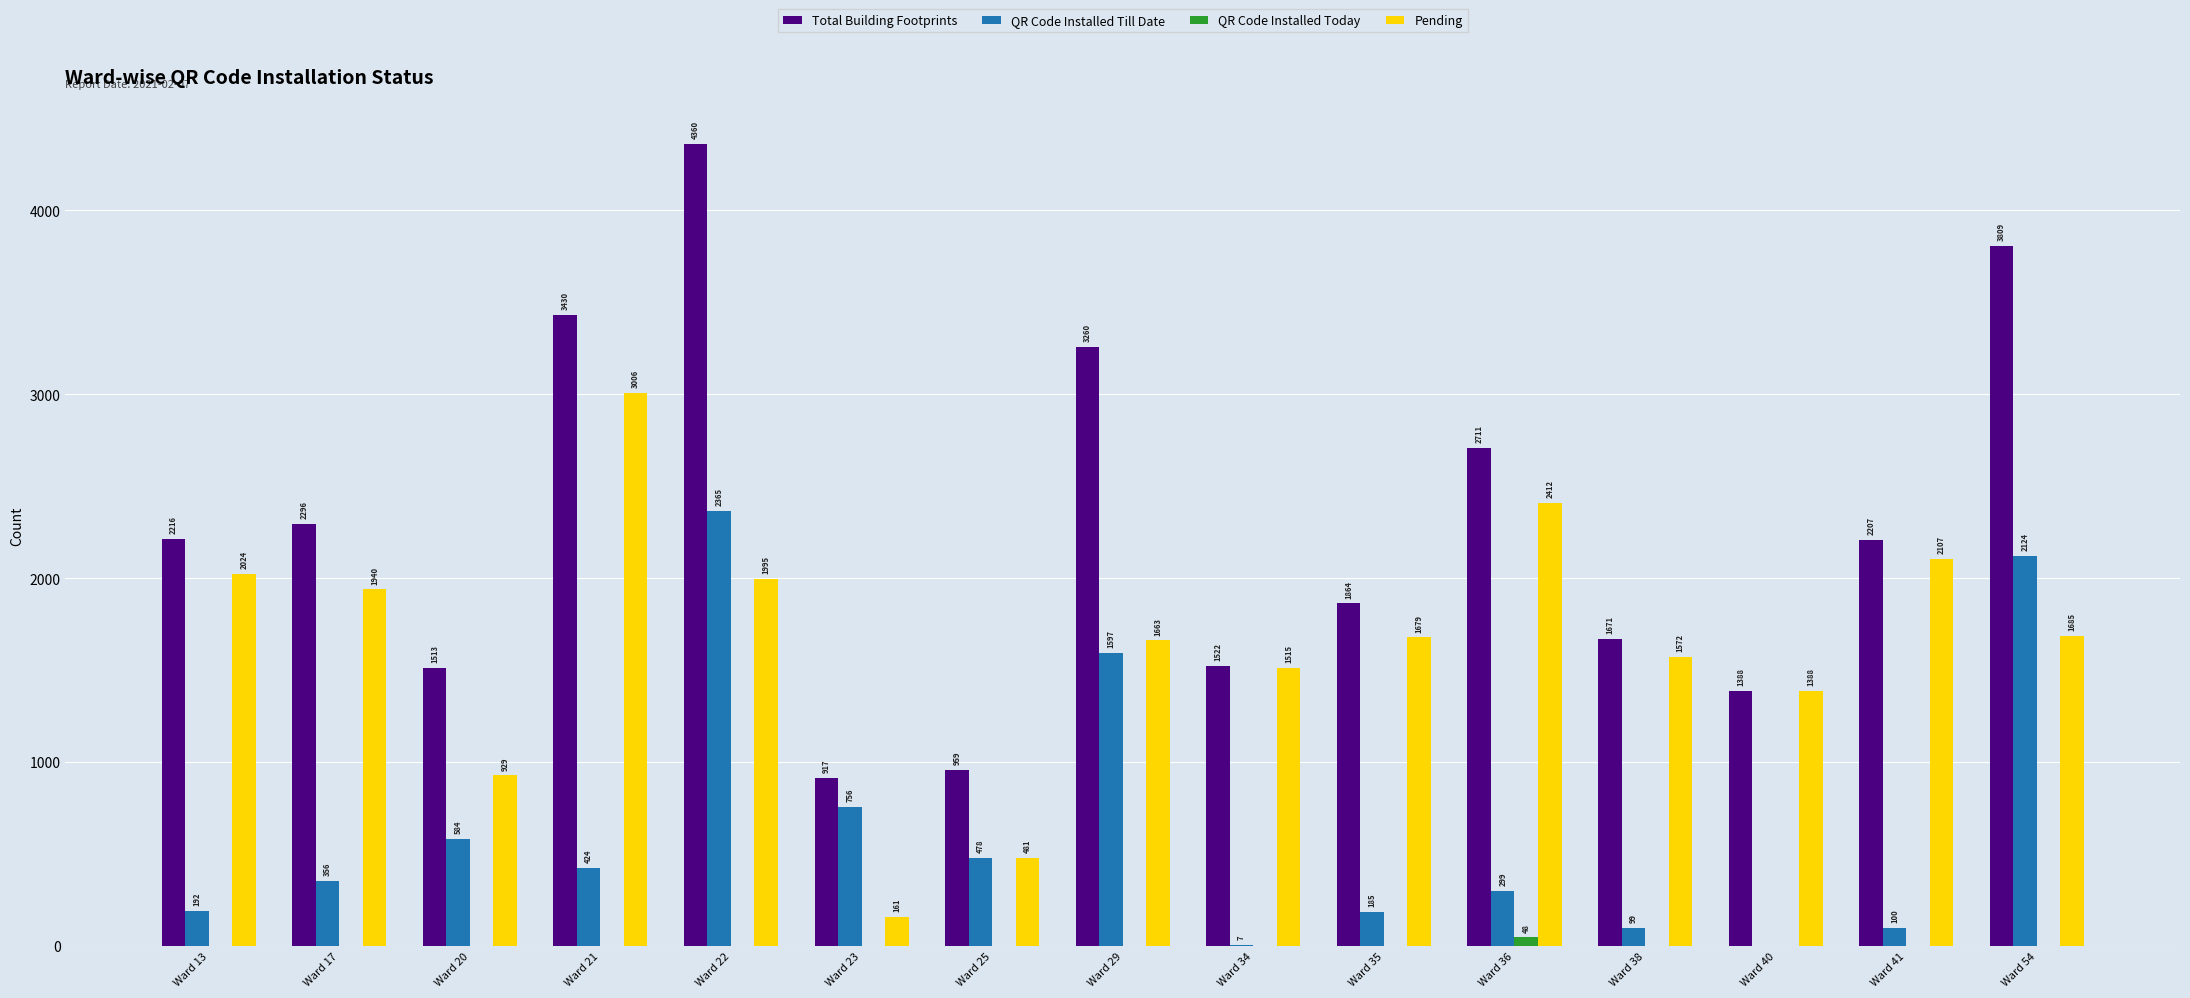

Count the number of data series in this chart.

4